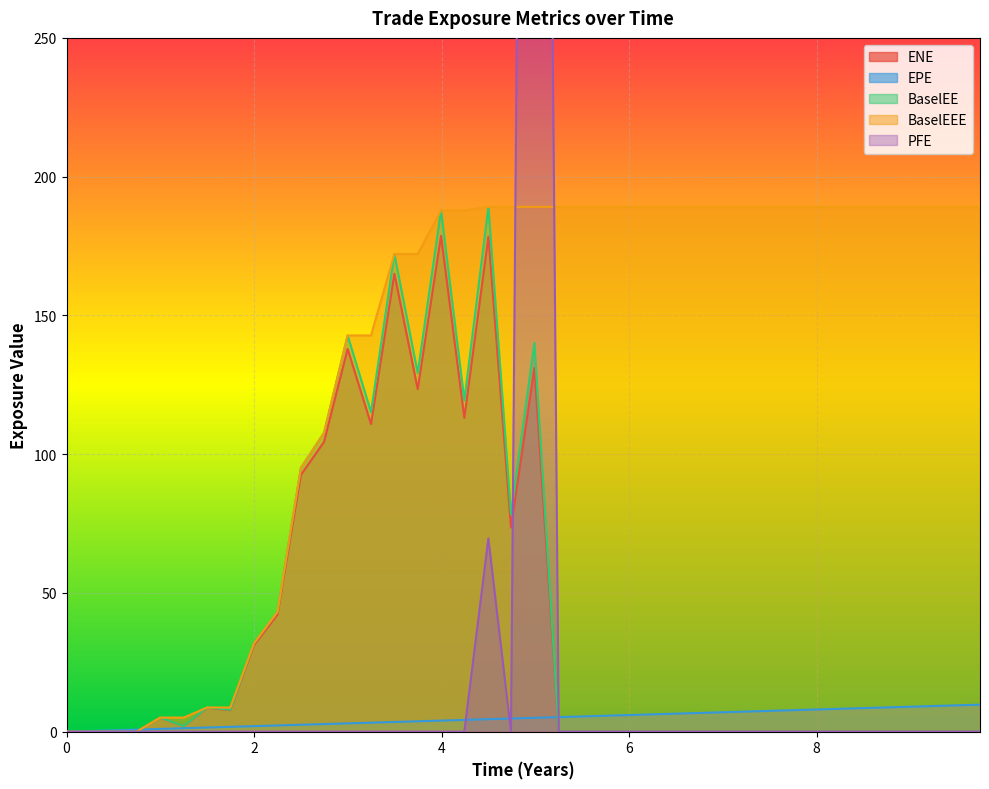

What is the spread (max minus min) of values at 4.5?

184.6